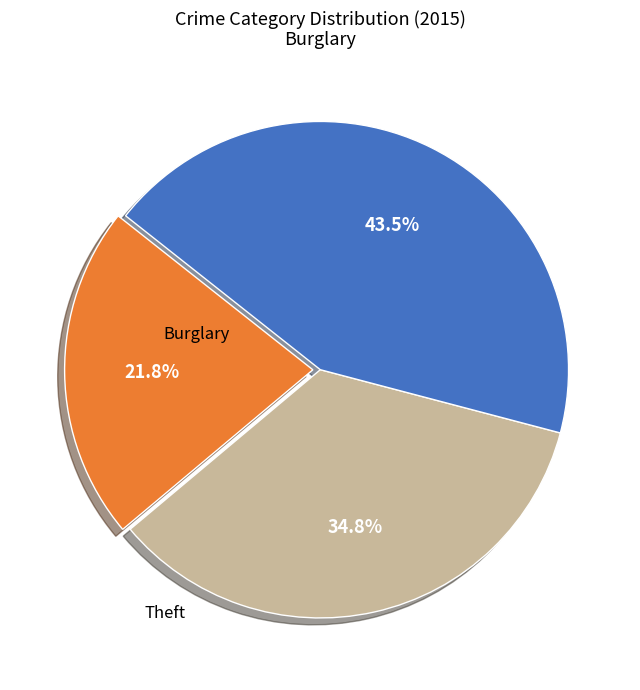

Is there any slice that represents more than half of the pie?

No